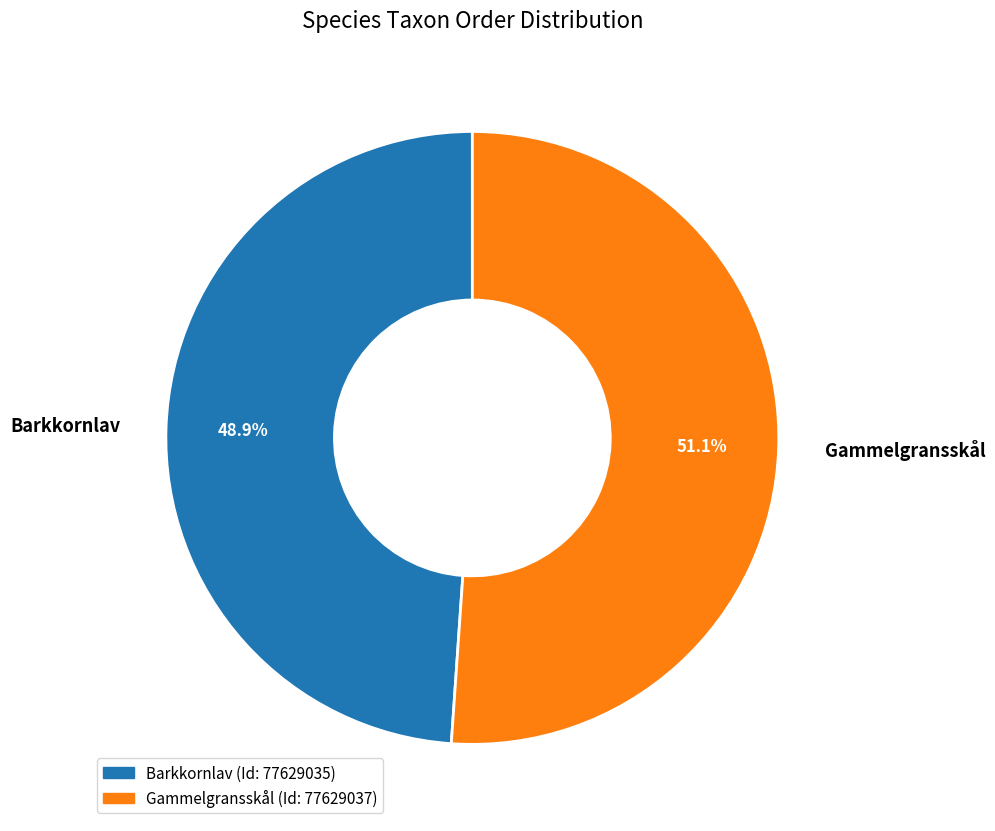

How many slices are in this pie chart?

2